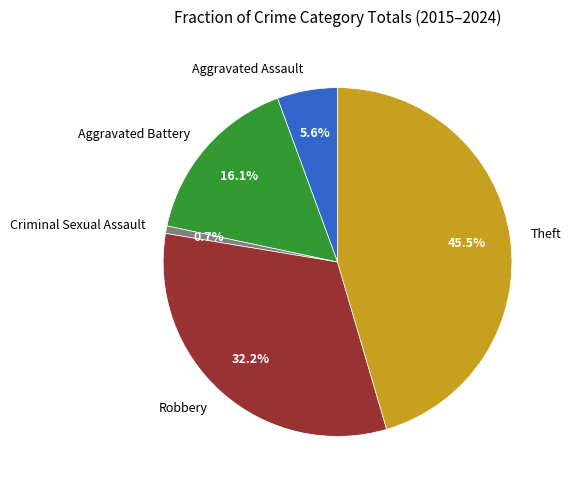

How many slices are in this pie chart?

5